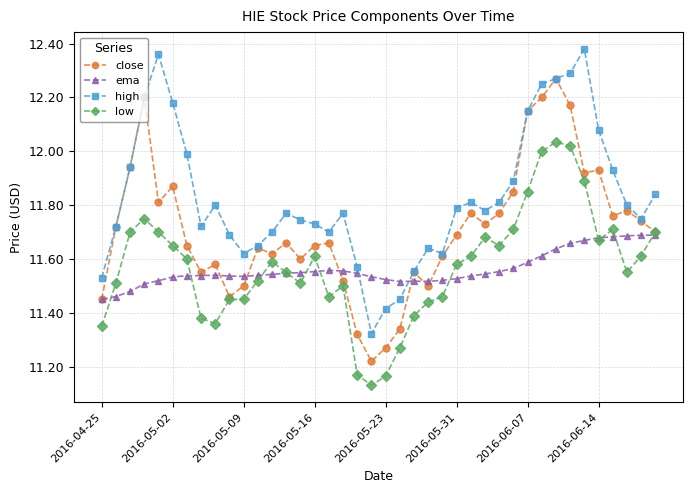

Which series has the largest total across all categories?

high